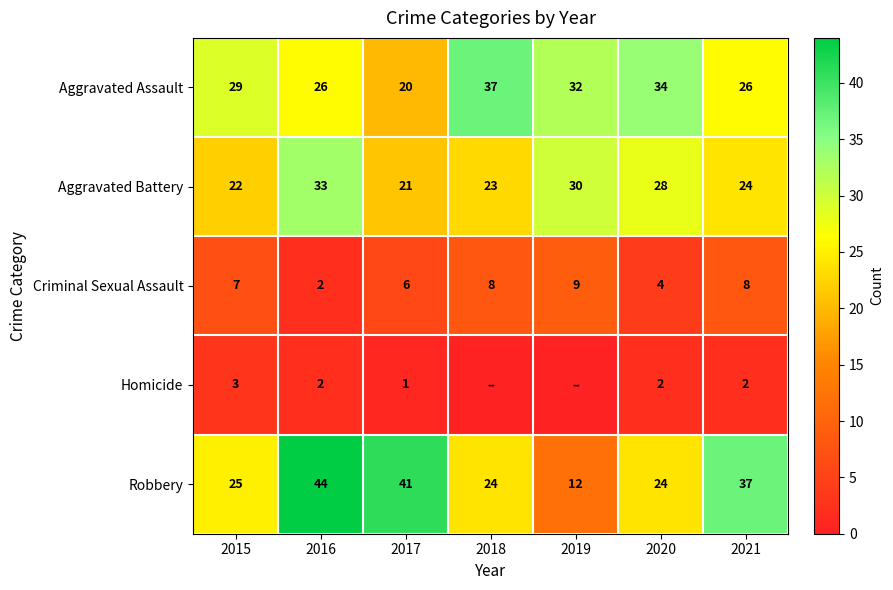

Is the value of Criminal Sexual Assault at 2019 greater than the value of Aggravated Battery at 2017?

No